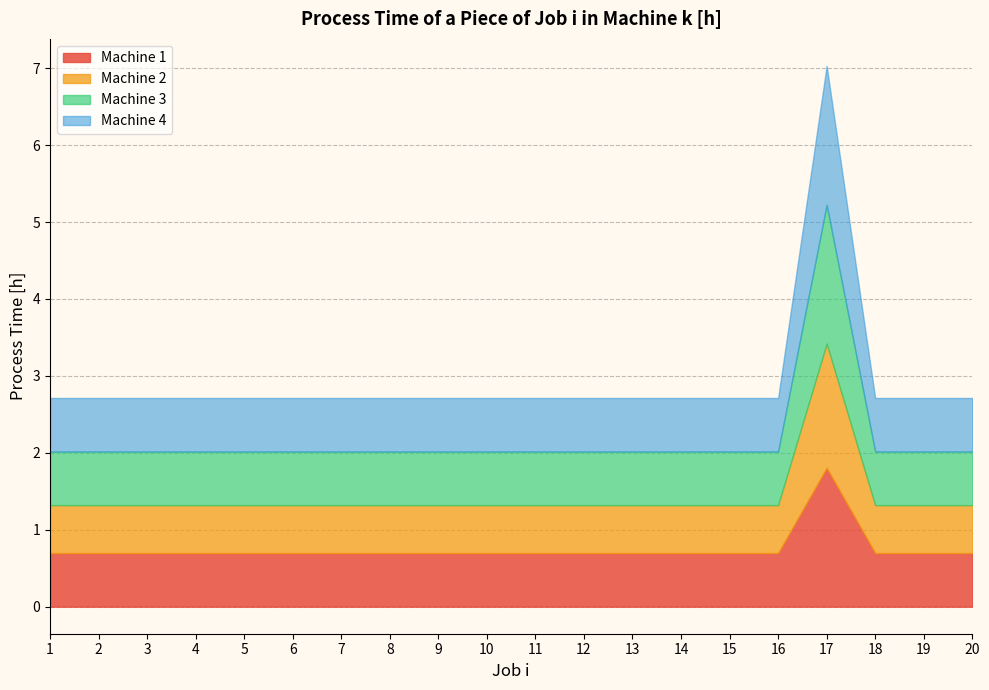

List the labels in order of Machine 3 value, smallest first.

1, 2, 3, 4, 5, 6, 7, 8, 9, 10, 11, 12, 13, 14, 15, 16, 18, 19, 20, 17